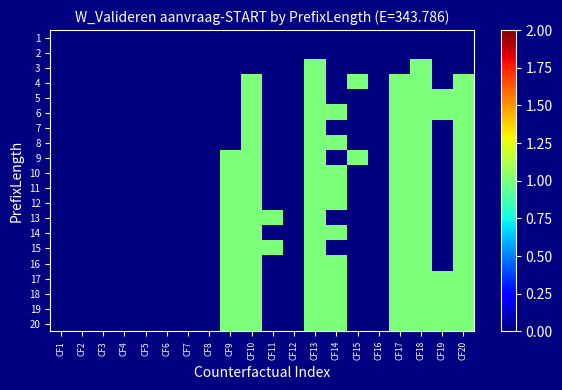

Reading right to left, transcribe all the data shown in this chart.

1: CF20=0	CF19=0	CF18=0	CF17=0	CF16=0	CF15=0	CF14=0	CF13=0	CF12=0	CF11=0	CF10=0	CF9=0	CF8=0	CF7=0	CF6=0	CF5=0	CF4=0	CF3=0	CF2=0	CF1=0
2: CF20=0	CF19=0	CF18=0	CF17=0	CF16=0	CF15=0	CF14=0	CF13=0	CF12=0	CF11=0	CF10=0	CF9=0	CF8=0	CF7=0	CF6=0	CF5=0	CF4=0	CF3=0	CF2=0	CF1=0
3: CF20=0	CF19=0	CF18=1	CF17=0	CF16=0	CF15=0	CF14=0	CF13=1	CF12=0	CF11=0	CF10=0	CF9=0	CF8=0	CF7=0	CF6=0	CF5=0	CF4=0	CF3=0	CF2=0	CF1=0
4: CF20=1	CF19=0	CF18=1	CF17=1	CF16=0	CF15=1	CF14=0	CF13=1	CF12=0	CF11=0	CF10=1	CF9=0	CF8=0	CF7=0	CF6=0	CF5=0	CF4=0	CF3=0	CF2=0	CF1=0
5: CF20=1	CF19=1	CF18=1	CF17=1	CF16=0	CF15=0	CF14=0	CF13=1	CF12=0	CF11=0	CF10=1	CF9=0	CF8=0	CF7=0	CF6=0	CF5=0	CF4=0	CF3=0	CF2=0	CF1=0
6: CF20=1	CF19=1	CF18=1	CF17=1	CF16=0	CF15=0	CF14=1	CF13=1	CF12=0	CF11=0	CF10=1	CF9=0	CF8=0	CF7=0	CF6=0	CF5=0	CF4=0	CF3=0	CF2=0	CF1=0
7: CF20=1	CF19=0	CF18=1	CF17=1	CF16=0	CF15=0	CF14=0	CF13=1	CF12=0	CF11=0	CF10=1	CF9=0	CF8=0	CF7=0	CF6=0	CF5=0	CF4=0	CF3=0	CF2=0	CF1=0
8: CF20=1	CF19=0	CF18=1	CF17=1	CF16=0	CF15=0	CF14=1	CF13=1	CF12=0	CF11=0	CF10=1	CF9=0	CF8=0	CF7=0	CF6=0	CF5=0	CF4=0	CF3=0	CF2=0	CF1=0
9: CF20=1	CF19=0	CF18=1	CF17=1	CF16=0	CF15=1	CF14=0	CF13=1	CF12=0	CF11=0	CF10=1	CF9=1	CF8=0	CF7=0	CF6=0	CF5=0	CF4=0	CF3=0	CF2=0	CF1=0
10: CF20=1	CF19=0	CF18=1	CF17=1	CF16=0	CF15=0	CF14=1	CF13=1	CF12=0	CF11=0	CF10=1	CF9=1	CF8=0	CF7=0	CF6=0	CF5=0	CF4=0	CF3=0	CF2=0	CF1=0
11: CF20=1	CF19=0	CF18=1	CF17=1	CF16=0	CF15=0	CF14=1	CF13=1	CF12=0	CF11=0	CF10=1	CF9=1	CF8=0	CF7=0	CF6=0	CF5=0	CF4=0	CF3=0	CF2=0	CF1=0
12: CF20=1	CF19=0	CF18=1	CF17=1	CF16=0	CF15=0	CF14=1	CF13=1	CF12=0	CF11=0	CF10=1	CF9=1	CF8=0	CF7=0	CF6=0	CF5=0	CF4=0	CF3=0	CF2=0	CF1=0
13: CF20=1	CF19=0	CF18=1	CF17=1	CF16=0	CF15=0	CF14=0	CF13=1	CF12=0	CF11=1	CF10=1	CF9=1	CF8=0	CF7=0	CF6=0	CF5=0	CF4=0	CF3=0	CF2=0	CF1=0
14: CF20=1	CF19=0	CF18=1	CF17=1	CF16=0	CF15=0	CF14=1	CF13=1	CF12=0	CF11=0	CF10=1	CF9=1	CF8=0	CF7=0	CF6=0	CF5=0	CF4=0	CF3=0	CF2=0	CF1=0
15: CF20=1	CF19=0	CF18=1	CF17=1	CF16=0	CF15=0	CF14=0	CF13=1	CF12=0	CF11=1	CF10=1	CF9=1	CF8=0	CF7=0	CF6=0	CF5=0	CF4=0	CF3=0	CF2=0	CF1=0
16: CF20=1	CF19=0	CF18=1	CF17=1	CF16=0	CF15=0	CF14=1	CF13=1	CF12=0	CF11=0	CF10=1	CF9=1	CF8=0	CF7=0	CF6=0	CF5=0	CF4=0	CF3=0	CF2=0	CF1=0
17: CF20=1	CF19=1	CF18=1	CF17=1	CF16=0	CF15=0	CF14=1	CF13=1	CF12=0	CF11=0	CF10=1	CF9=1	CF8=0	CF7=0	CF6=0	CF5=0	CF4=0	CF3=0	CF2=0	CF1=0
18: CF20=1	CF19=1	CF18=1	CF17=1	CF16=0	CF15=0	CF14=1	CF13=1	CF12=0	CF11=0	CF10=1	CF9=1	CF8=0	CF7=0	CF6=0	CF5=0	CF4=0	CF3=0	CF2=0	CF1=0
19: CF20=1	CF19=1	CF18=1	CF17=1	CF16=0	CF15=0	CF14=1	CF13=1	CF12=0	CF11=0	CF10=1	CF9=1	CF8=0	CF7=0	CF6=0	CF5=0	CF4=0	CF3=0	CF2=0	CF1=0
20: CF20=1	CF19=1	CF18=1	CF17=1	CF16=0	CF15=0	CF14=1	CF13=1	CF12=0	CF11=0	CF10=1	CF9=1	CF8=0	CF7=0	CF6=0	CF5=0	CF4=0	CF3=0	CF2=0	CF1=0